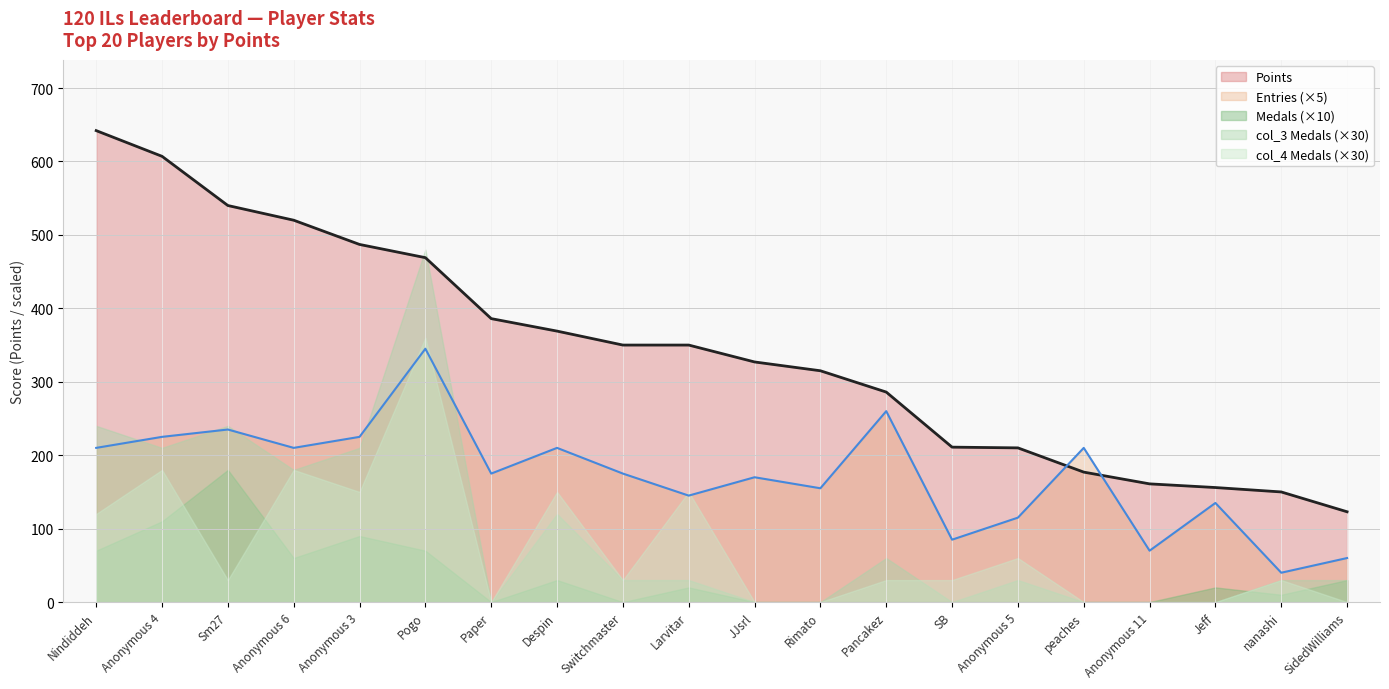

True or false: Medals (×10) and Entries (×5) intersect in this chart.

False